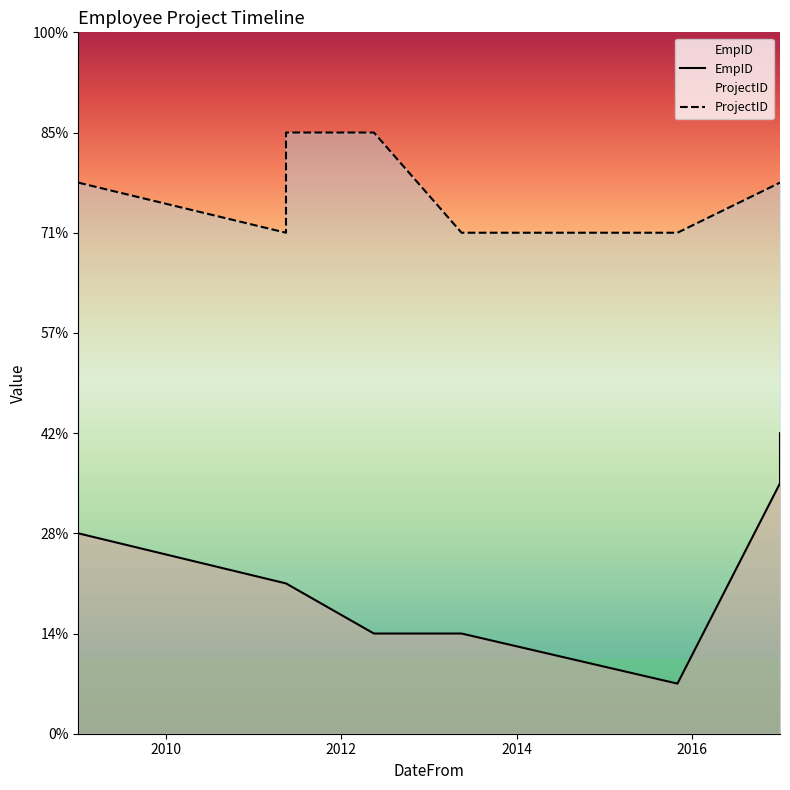

Is the value of EmpID at 2017-01-01 greater than the value of ProjectID at 2012-05-16?

No